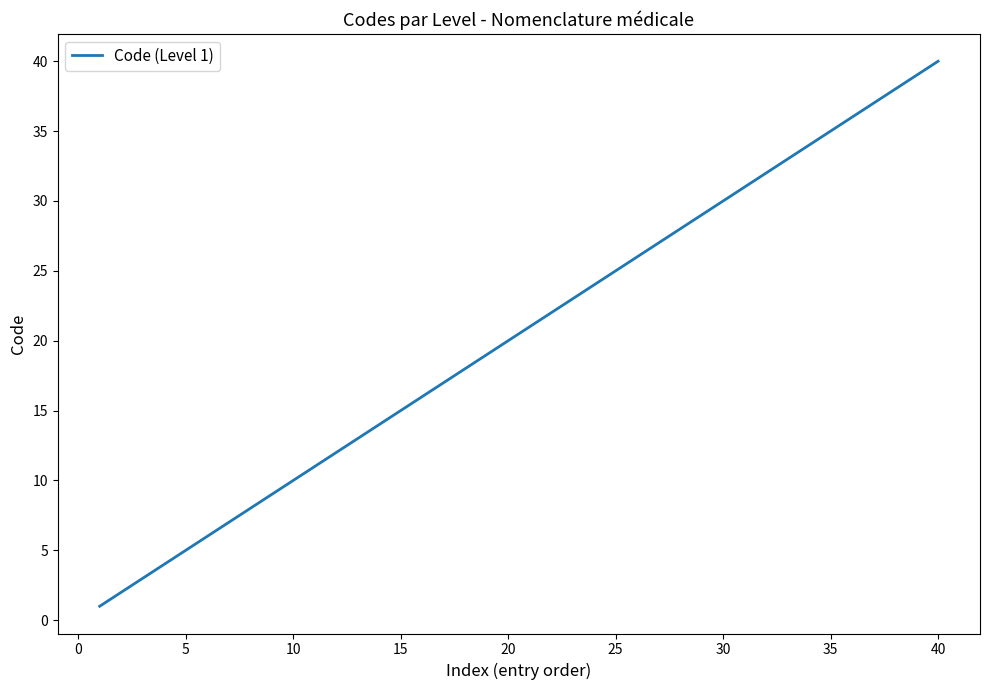

What is the greatest value displayed?

40